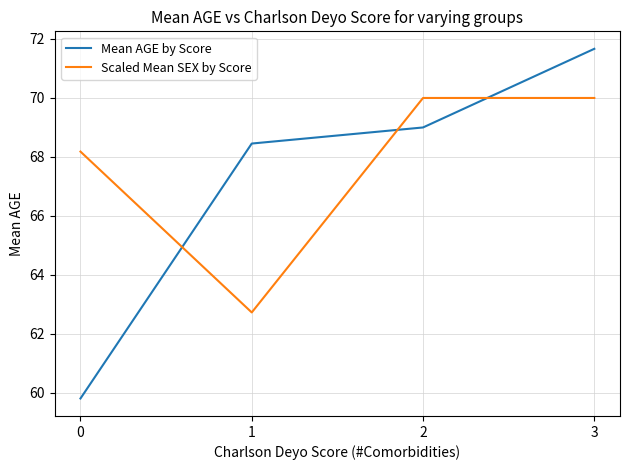

What is the minimum value shown in the chart?

59.8